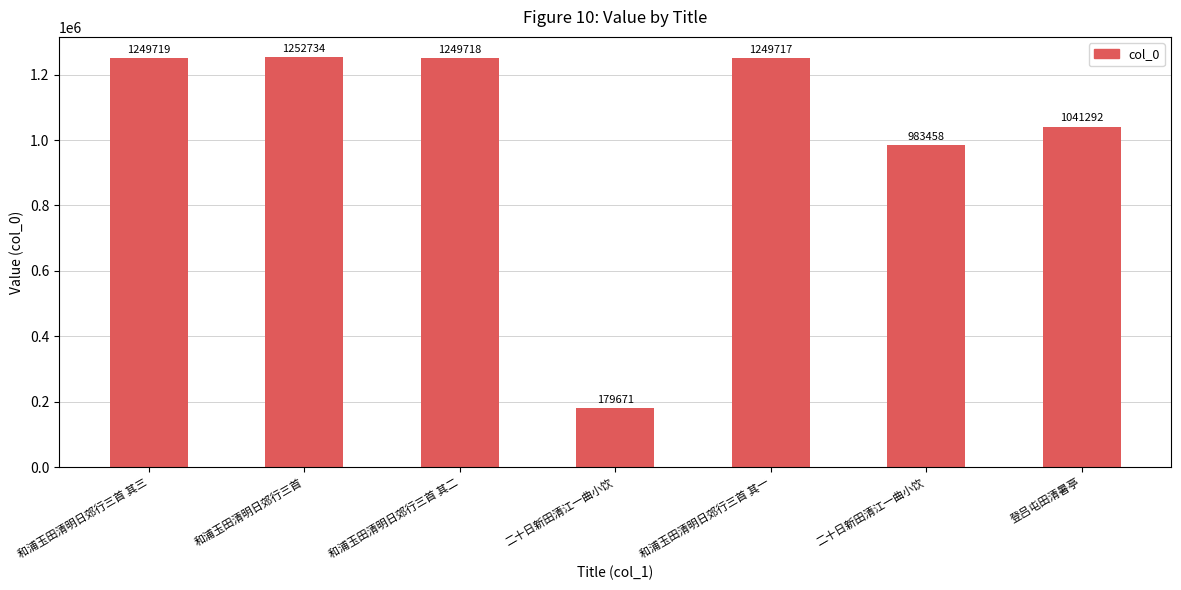

At which label is the value closest to 716202?

二十日新田清江一曲小饮